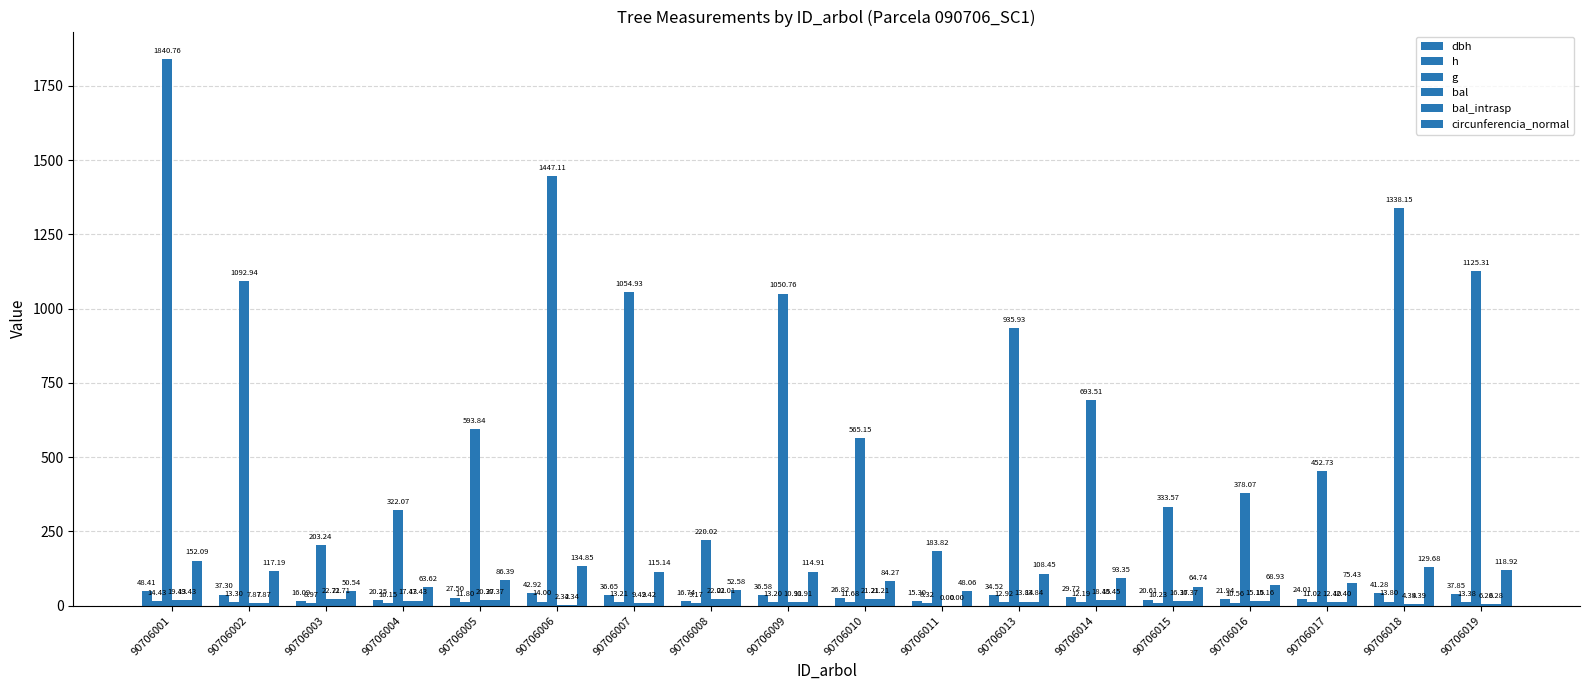

Reading left to right, list all the values displayed in this chart.

dbh: 90706001=48.4	90706002=37.3	90706003=16.1	90706004=20.2	90706005=27.5	90706006=42.9	90706007=36.6	90706008=16.7	90706009=36.6	90706010=26.8	90706011=15.3	90706013=34.5	90706014=29.7	90706015=20.6	90706016=21.9	90706017=24.0	90706018=41.3	90706019=37.9
h: 90706001=14.4	90706002=13.3	90706003=9.0	90706004=10.2	90706005=11.8	90706006=14.0	90706007=13.2	90706008=9.2	90706009=13.2	90706010=11.7	90706011=8.3	90706013=12.9	90706014=12.2	90706015=10.2	90706016=10.6	90706017=11.0	90706018=13.8	90706019=13.4
g: 90706001=1840.8	90706002=1092.9	90706003=203.2	90706004=322.1	90706005=593.8	90706006=1447.1	90706007=1054.9	90706008=220.0	90706009=1050.8	90706010=565.1	90706011=183.8	90706013=935.9	90706014=693.5	90706015=333.6	90706016=378.1	90706017=452.7	90706018=1338.2	90706019=1125.3
bal: 90706001=19.4	90706002=7.9	90706003=22.7	90706004=17.4	90706005=20.4	90706006=2.3	90706007=9.4	90706008=22.0	90706009=10.9	90706010=21.2	90706011=0.0	90706013=13.8	90706014=18.4	90706015=16.4	90706016=15.2	90706017=12.4	90706018=4.4	90706019=6.3
bal_intrasp: 90706001=19.4	90706002=7.9	90706003=22.7	90706004=17.4	90706005=20.4	90706006=2.3	90706007=9.4	90706008=22.0	90706009=10.9	90706010=21.2	90706011=0.0	90706013=13.8	90706014=18.4	90706015=16.4	90706016=15.2	90706017=12.4	90706018=4.4	90706019=6.3
circunferencia_normal: 90706001=152.1	90706002=117.2	90706003=50.5	90706004=63.6	90706005=86.4	90706006=134.8	90706007=115.1	90706008=52.6	90706009=114.9	90706010=84.3	90706011=48.1	90706013=108.5	90706014=93.3	90706015=64.7	90706016=68.9	90706017=75.4	90706018=129.7	90706019=118.9